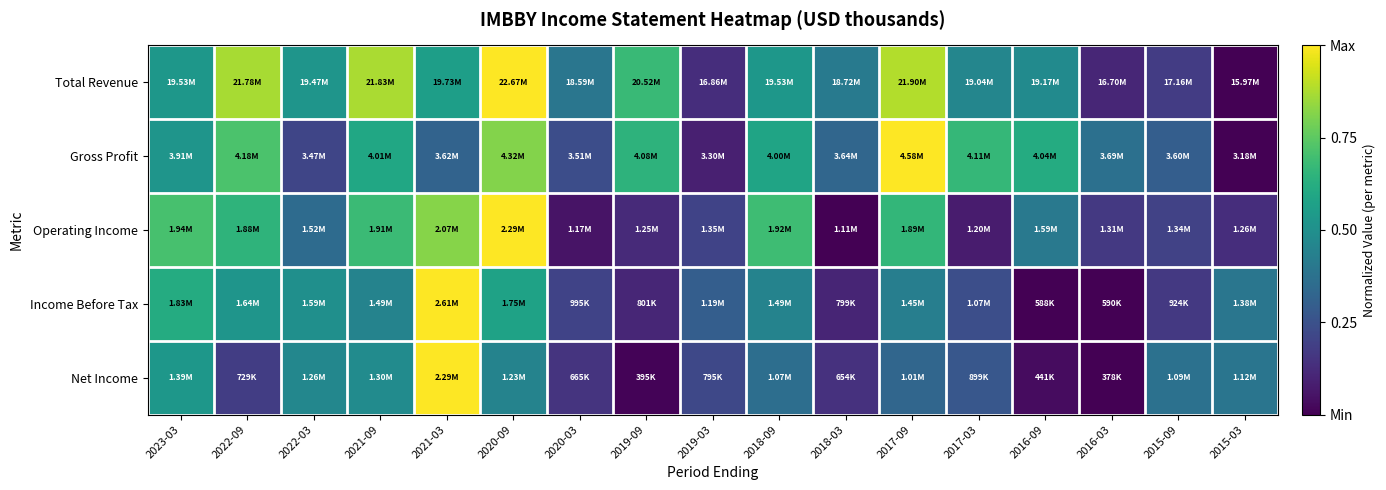

Which has a higher value, 2022-09 or 2022-03?

2022-09